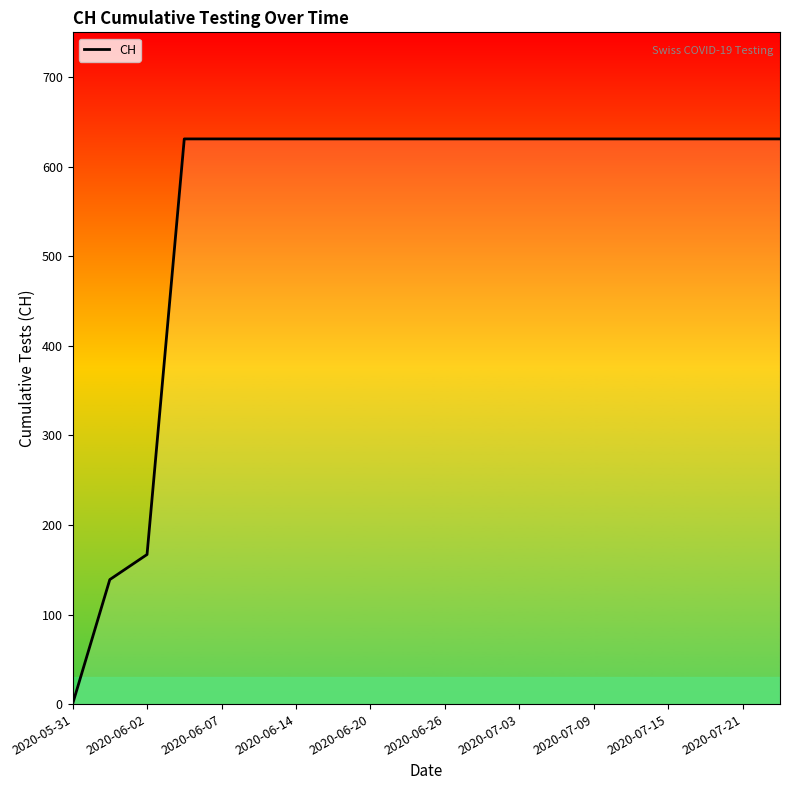

How many categories are shown in the chart?

20